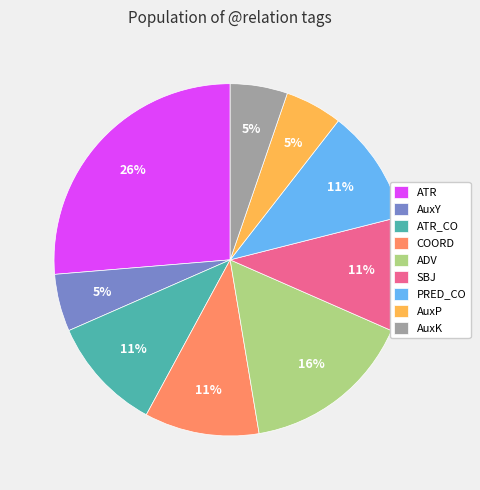

Is it true that ADV is 3% of the pie?

False